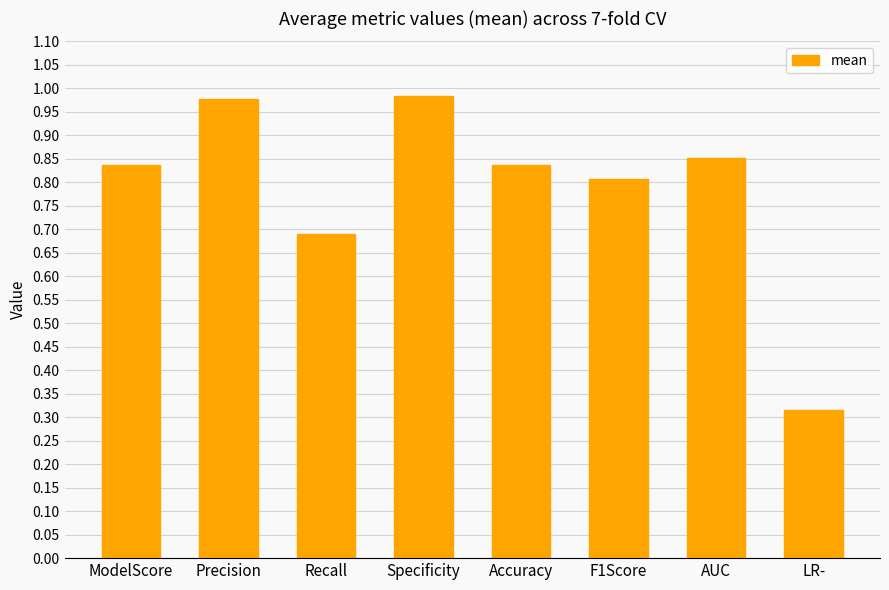

The chart shows a value of 1.4 at F1Score. True or false?

False